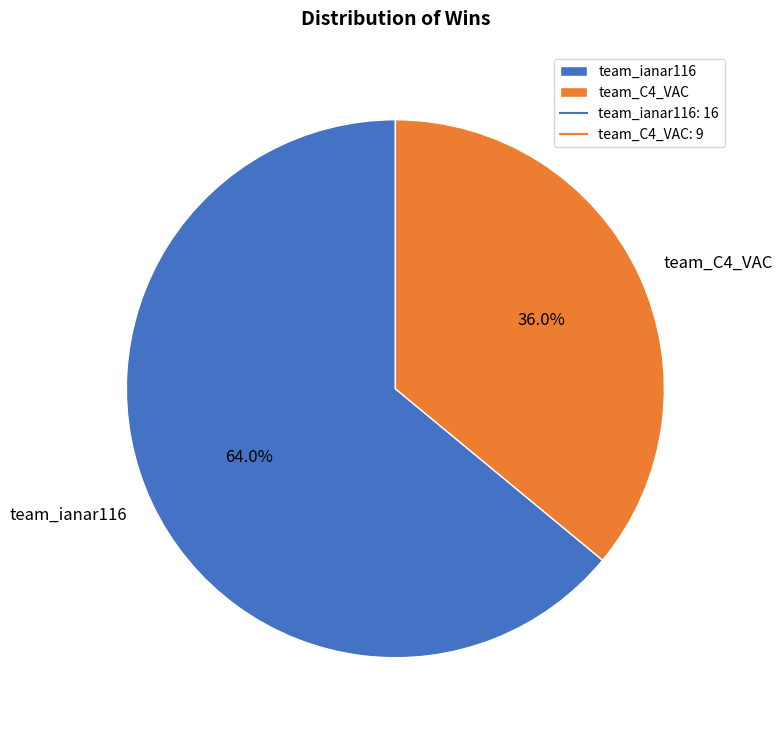

The team_C4_VAC slice represents 26% of the pie. True or false?

False